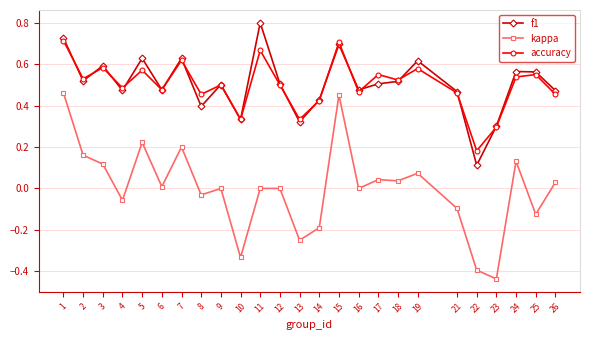

True or false: accuracy has a value of 0.7 at 15.

True